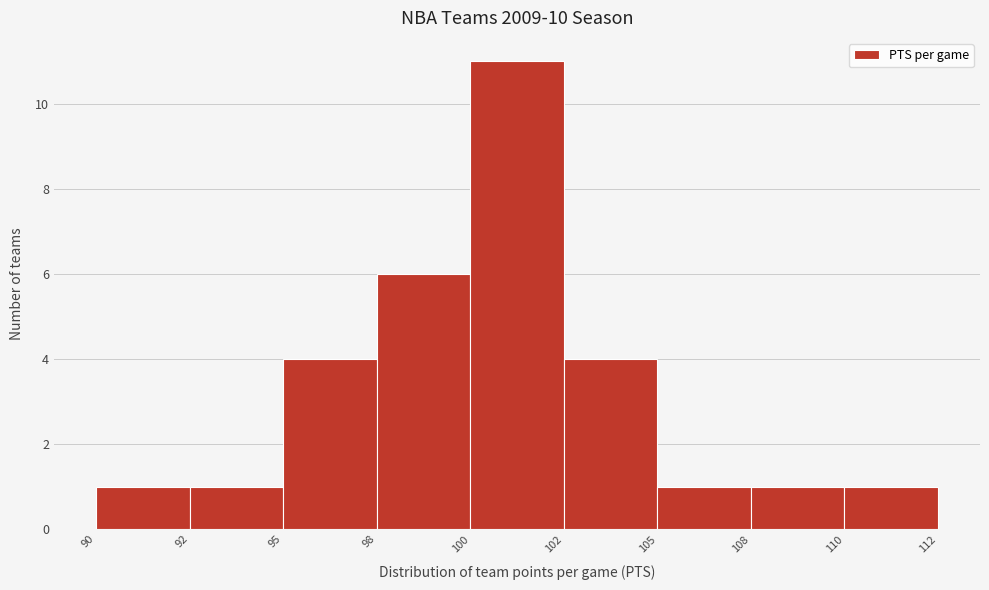

Reading left to right, extract all data points from this chart.

90=1	92=1	95=4	98=6	100=11	102=4	105=1	108=1	110=1